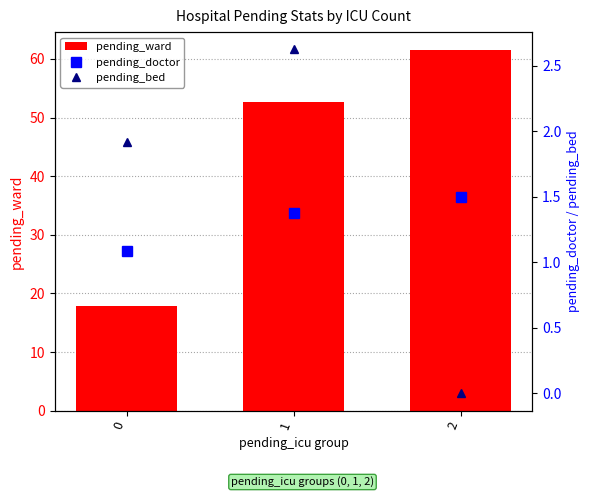

Which category has the highest value in the pending_doctor series?

2